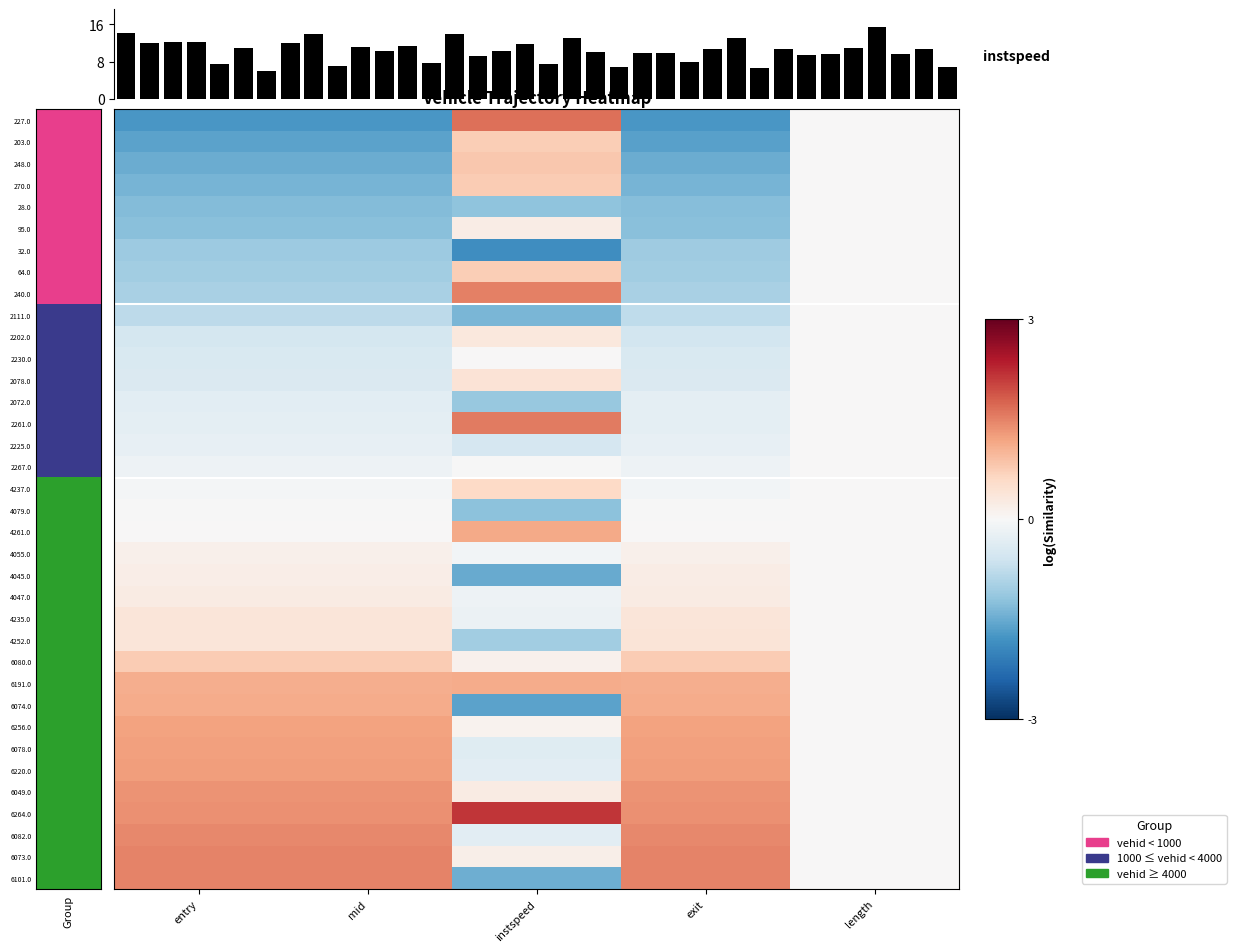

True or false: 6264.0 has a value of 1.4 at exit.

True